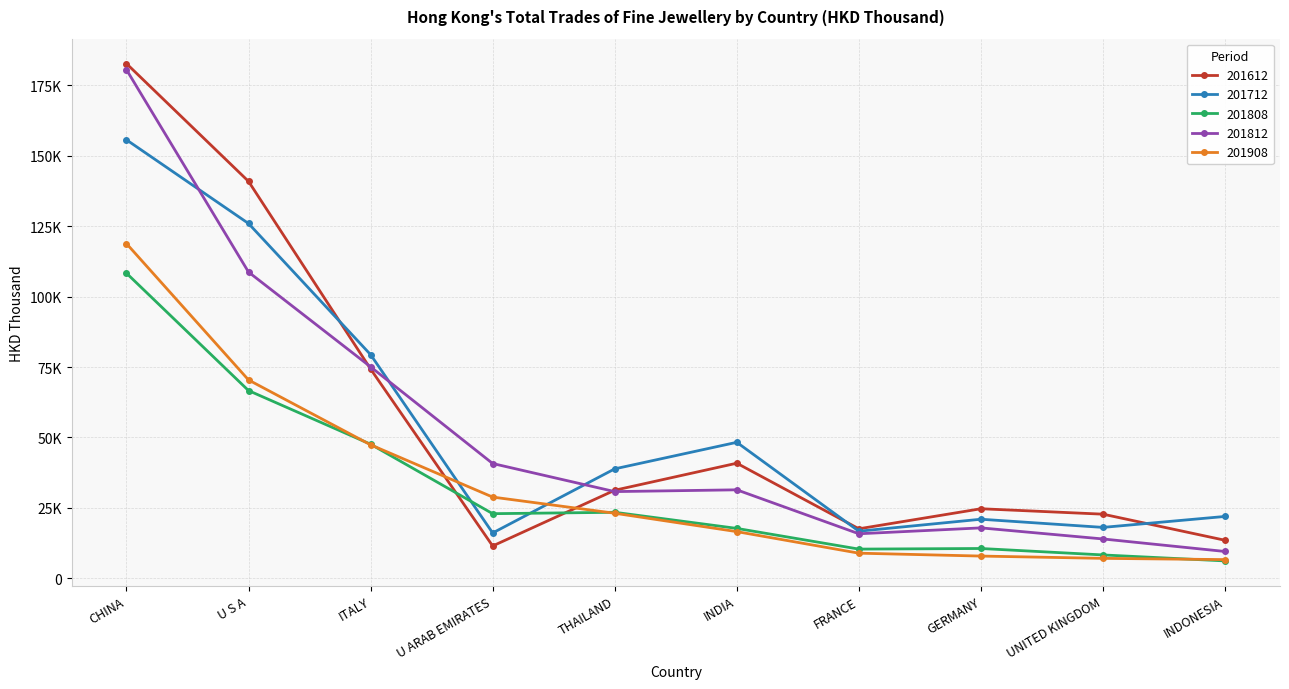

Where is 201612 nearest to the value 97089?

ITALY